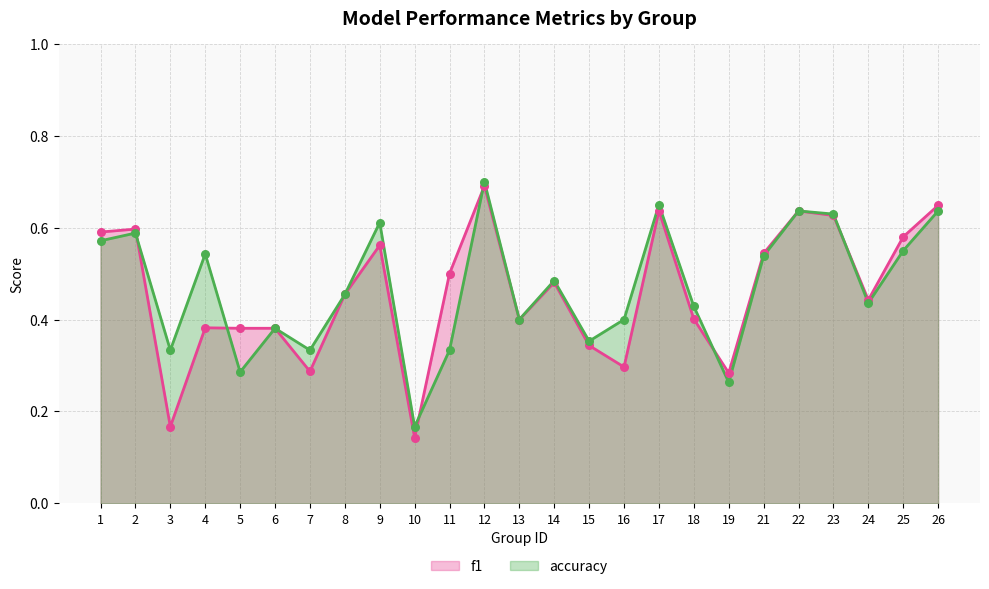

At how many categories does at least one series exceed 0?

25